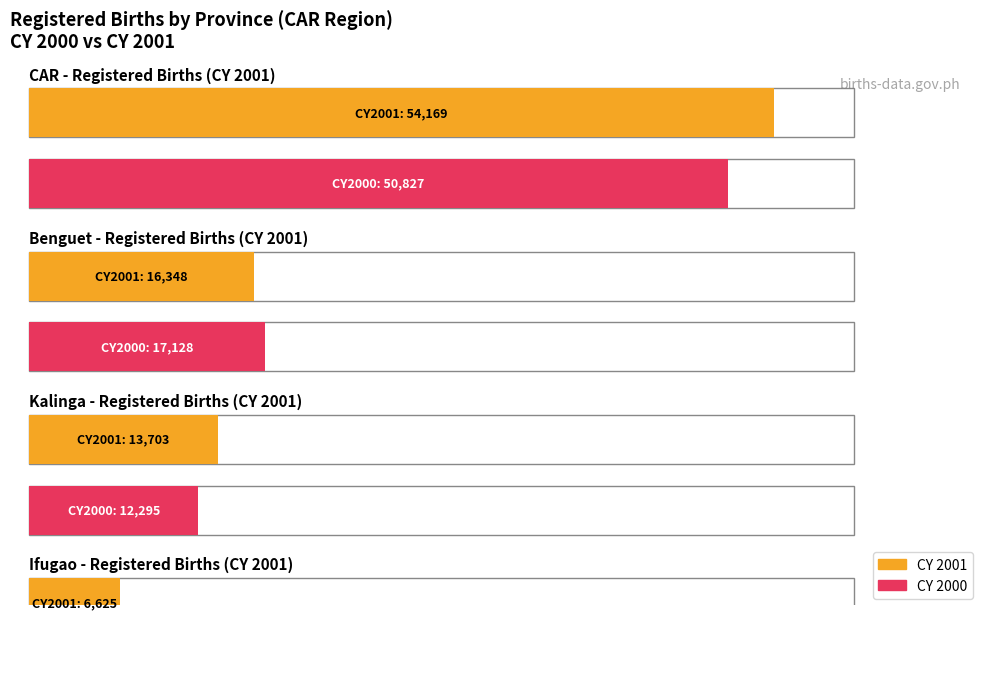

What is the maximum value shown in the chart?

54169